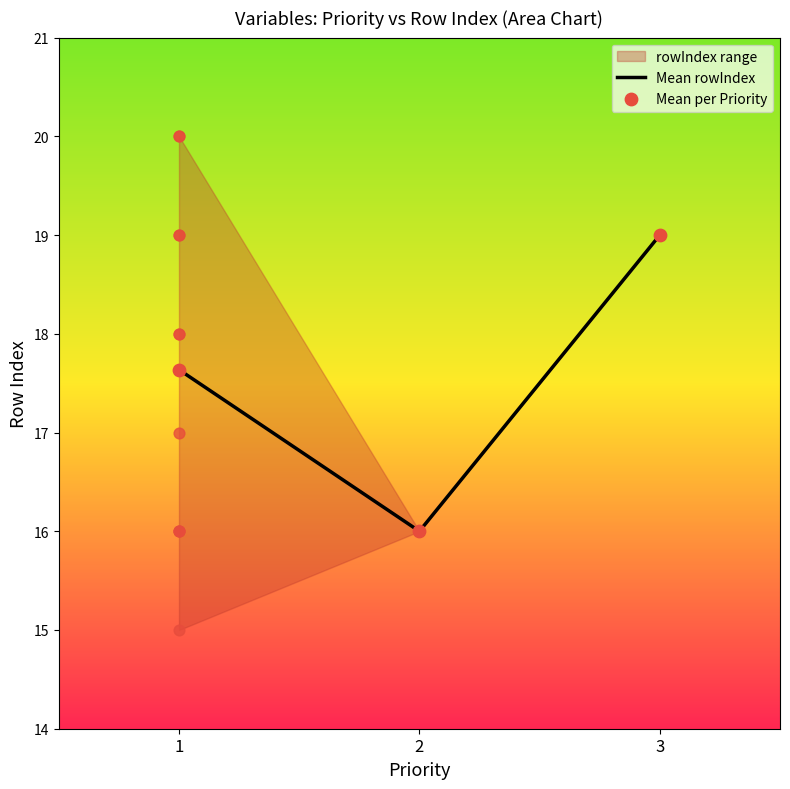

List the labels in order of Mean rowIndex value, largest first.

3, 1, 2